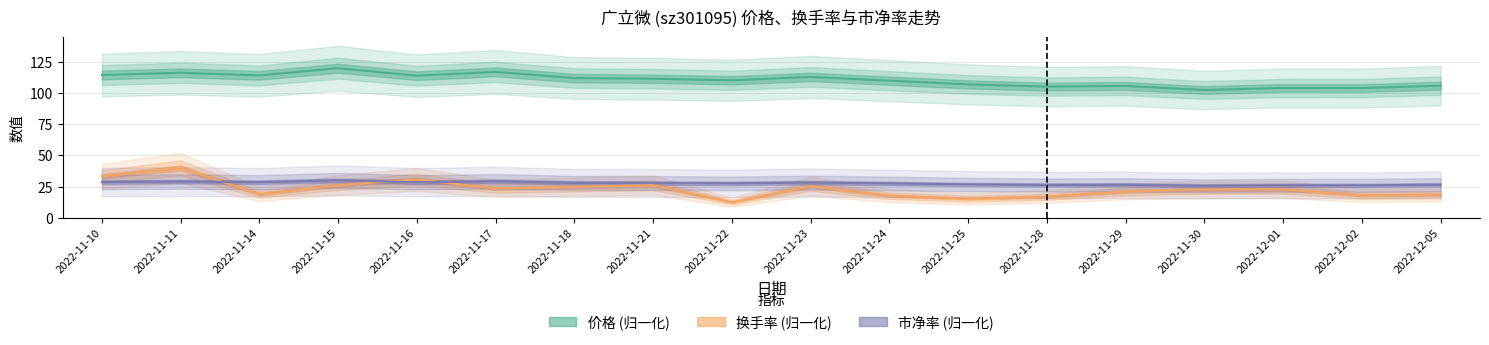

What is the label of the 9th point from the left?

2022-11-22